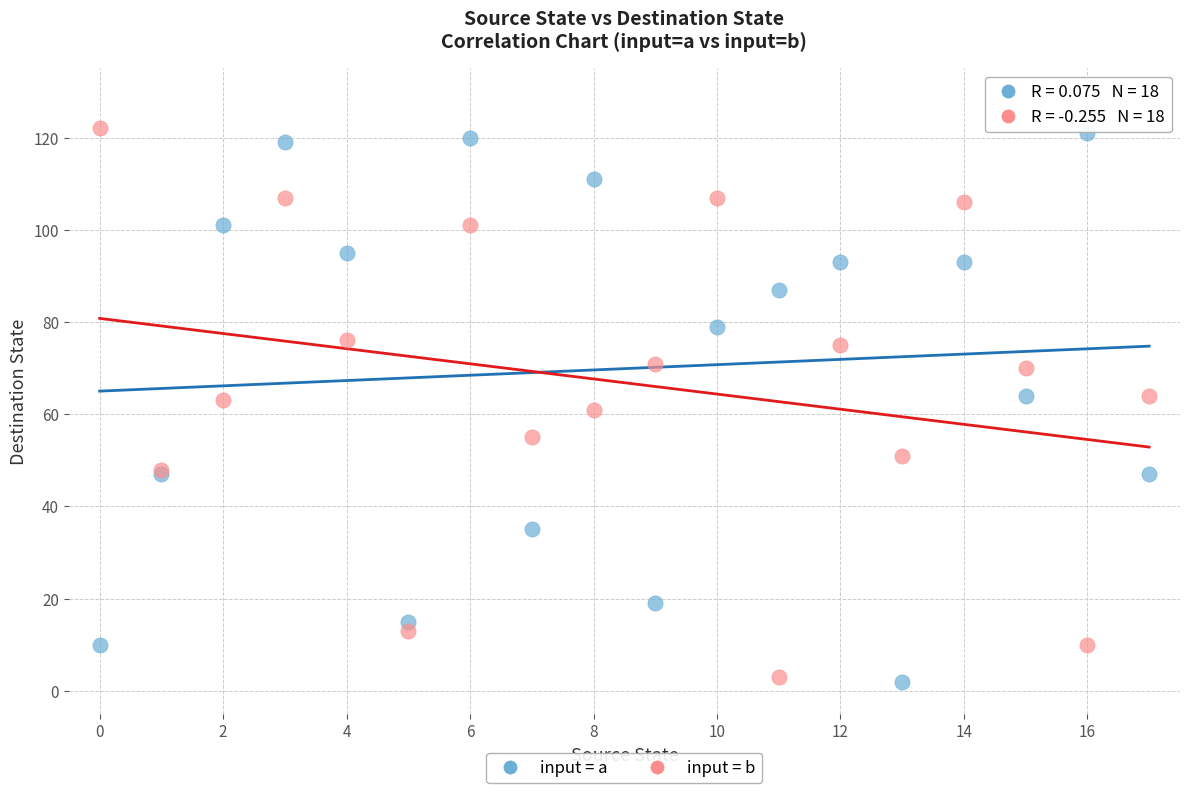

What are all the series names shown in the legend?

input = a, input = b